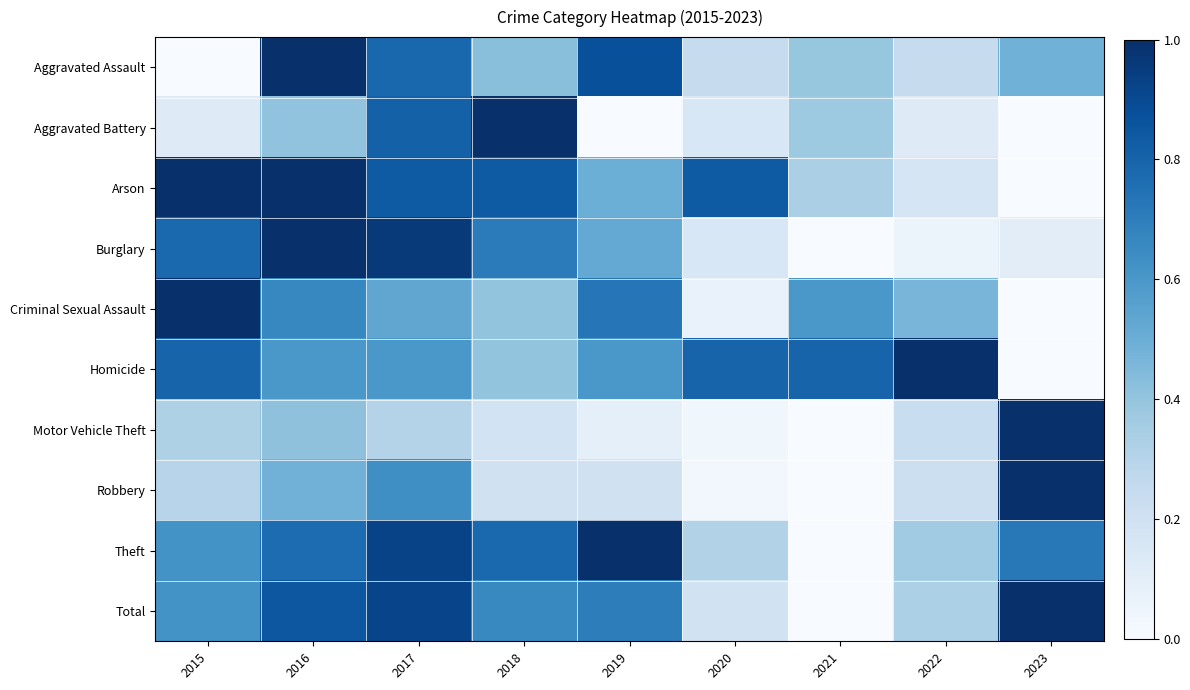

Which category has the lowest value across all series?

2015